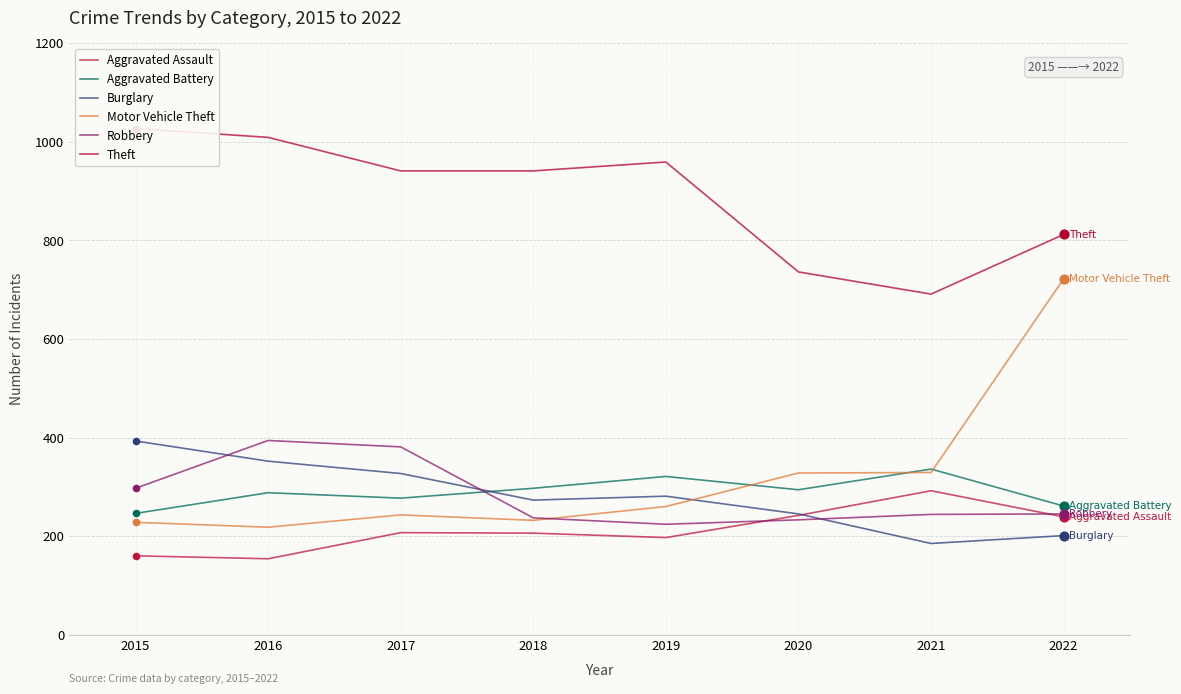

Which series contains the lowest Y value?

Aggravated Assault